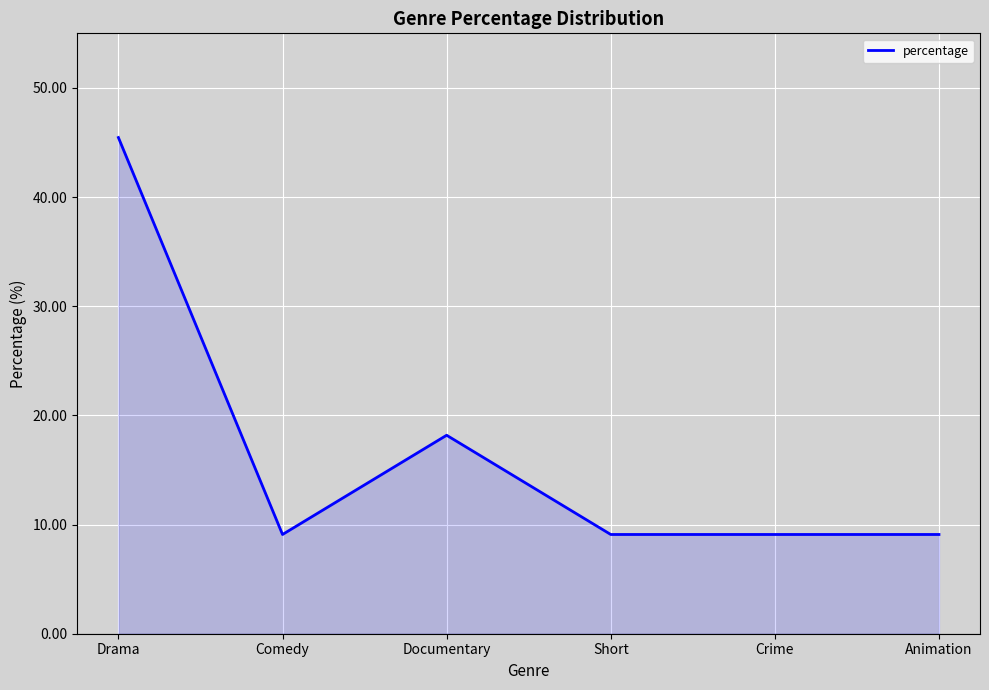

Which label corresponds to the largest value in the chart?

Drama